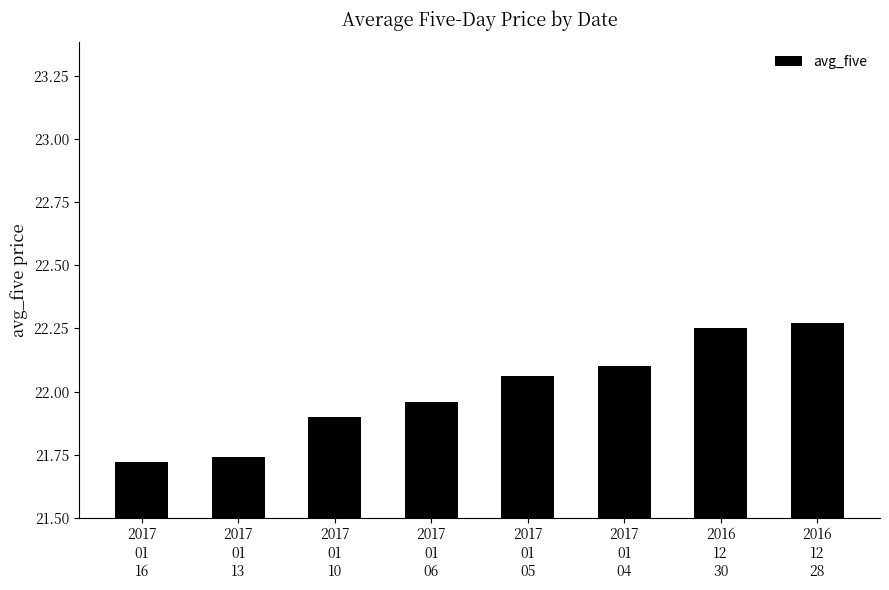

Rank the categories by value from highest to lowest.

2016
12
28, 2016
12
30, 2017
01
04, 2017
01
05, 2017
01
06, 2017
01
10, 2017
01
13, 2017
01
16